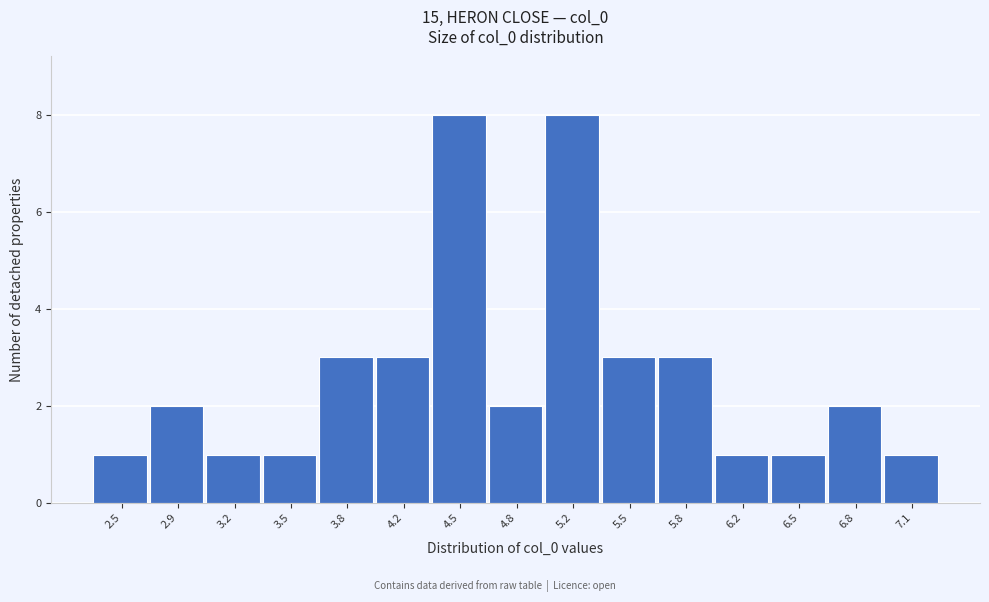

Reading right to left, extract all data points from this chart.

1	2	1	1	3	3	8	2	8	3	3	1	1	2	1